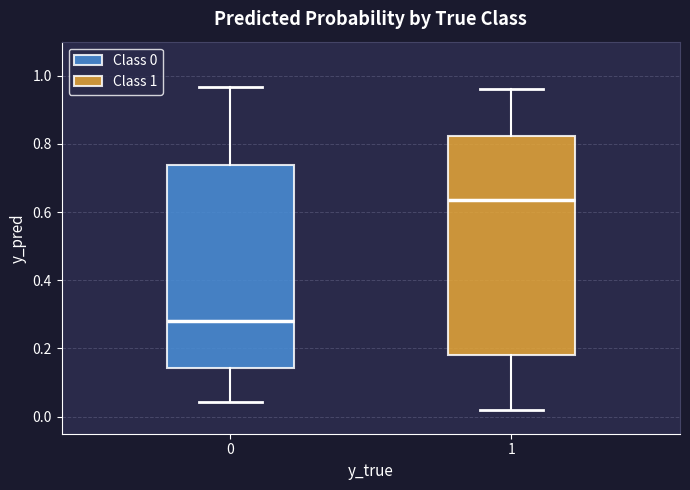

Which box's median line is the highest?

1